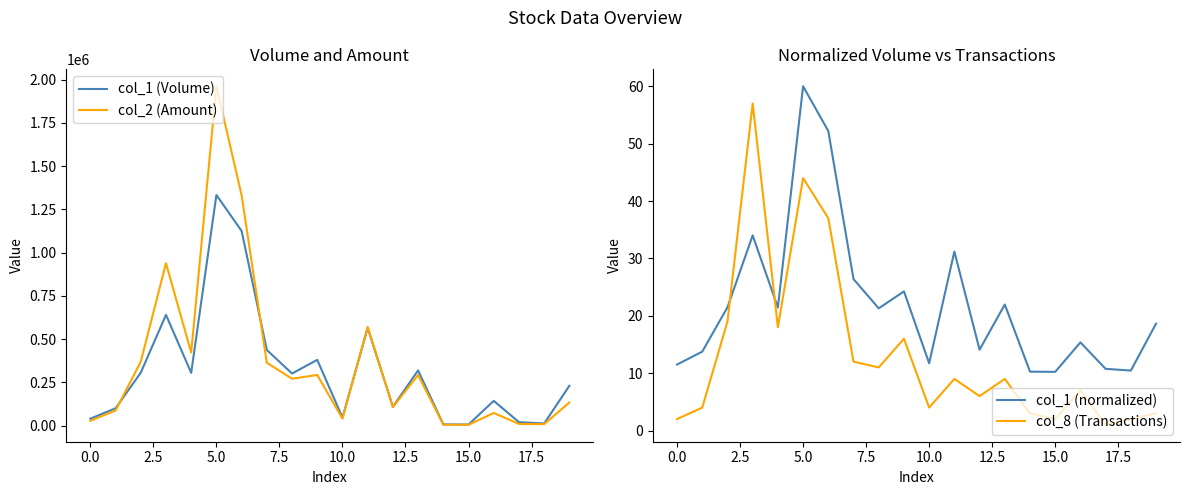

True or false: col_1 (Volume) and col_8 (Transactions) intersect in this chart.

False